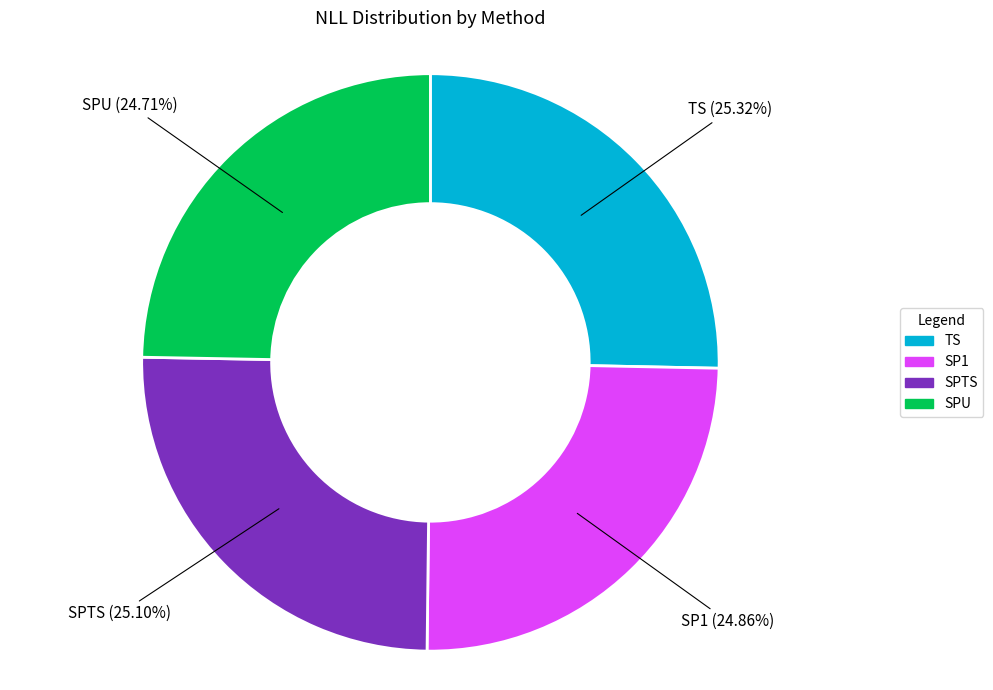

Combined, do TS and SPU account for over 50%?

Yes